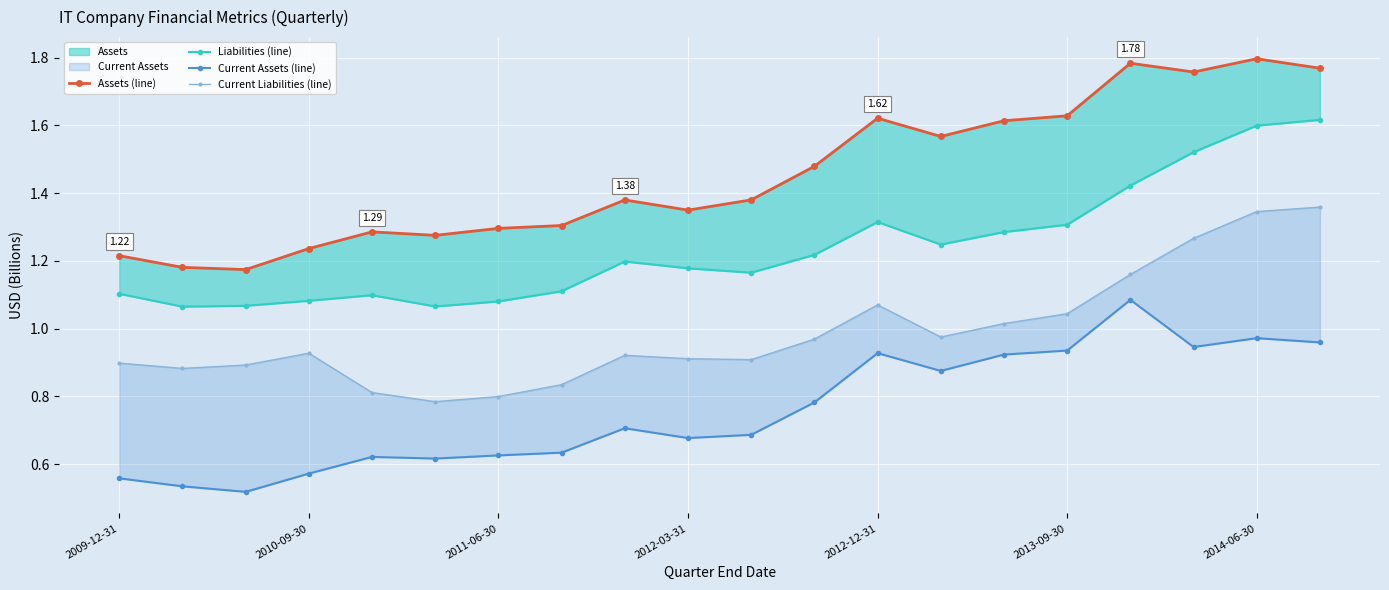

Is it true that Assets (line) equals 1.3 at 7?

True